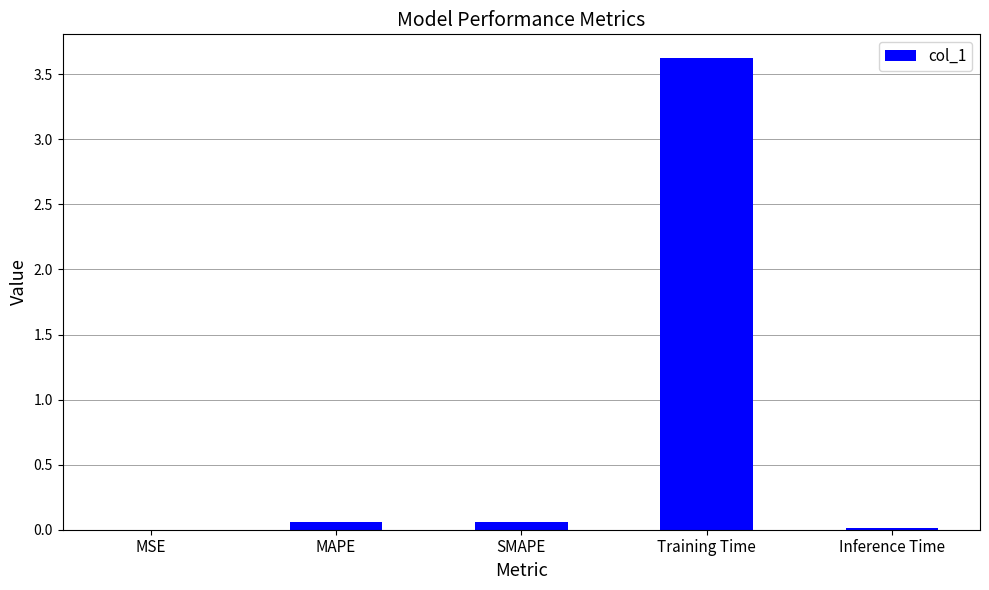

What is the sum of all values?

3.8